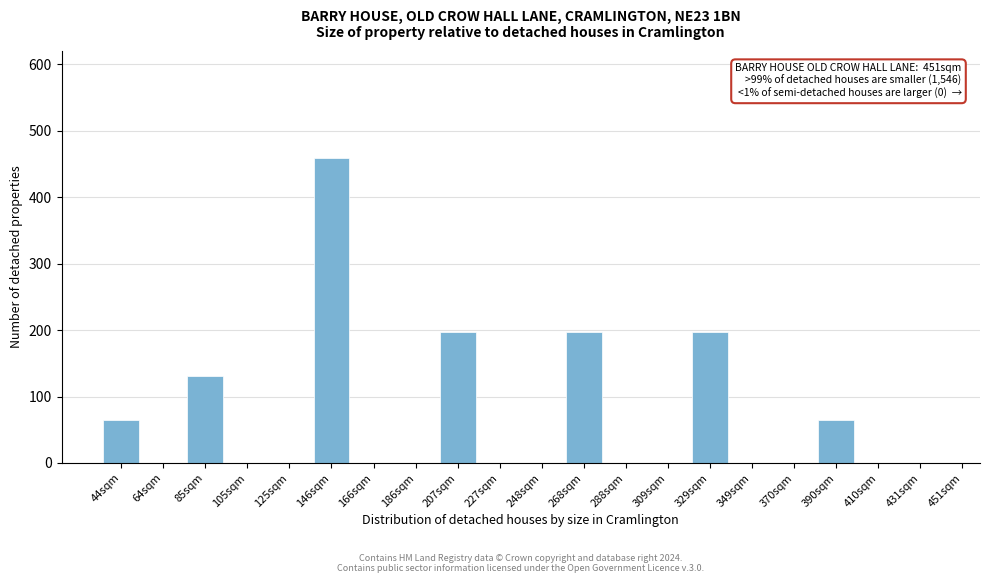

Reading left to right, what are all the values shown in this chart?

44sqm=65	64sqm=0	85sqm=131	105sqm=0	125sqm=0	146sqm=459	166sqm=0	186sqm=0	207sqm=197	227sqm=0	248sqm=0	268sqm=197	288sqm=0	309sqm=0	329sqm=197	349sqm=0	370sqm=0	390sqm=65	410sqm=0	431sqm=0